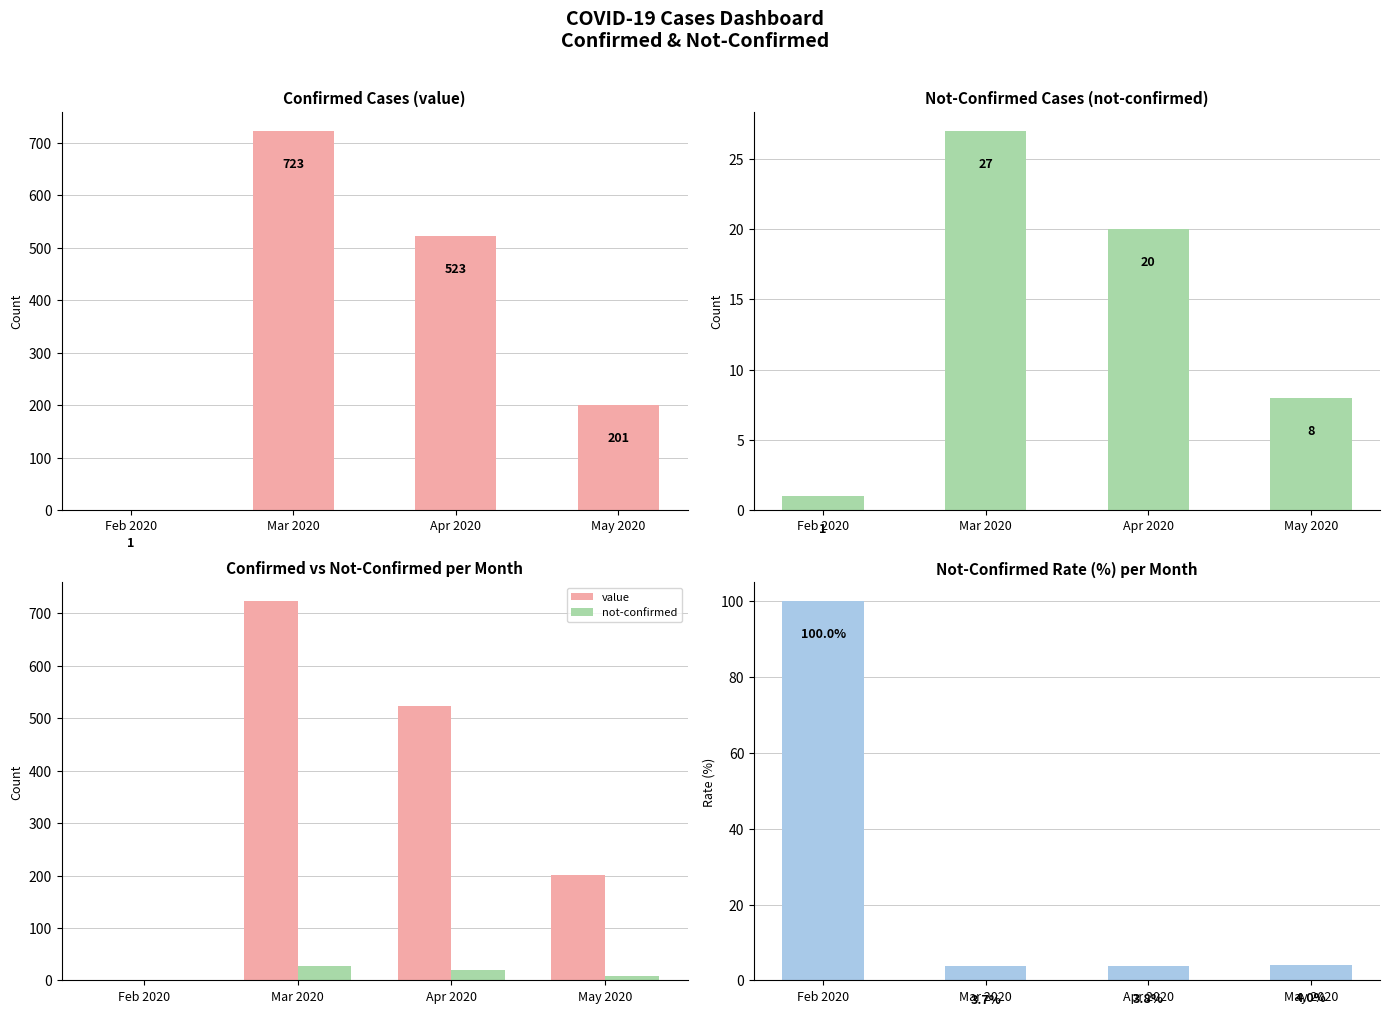

Between Mar 2020 and Apr 2020, which is larger?

Mar 2020